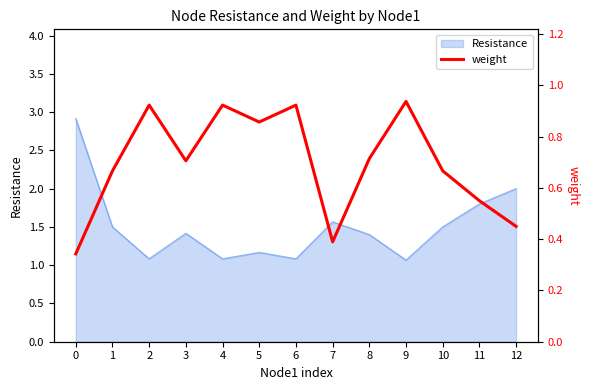

True or false: Resistance has a value of 2.9 at 0.

True